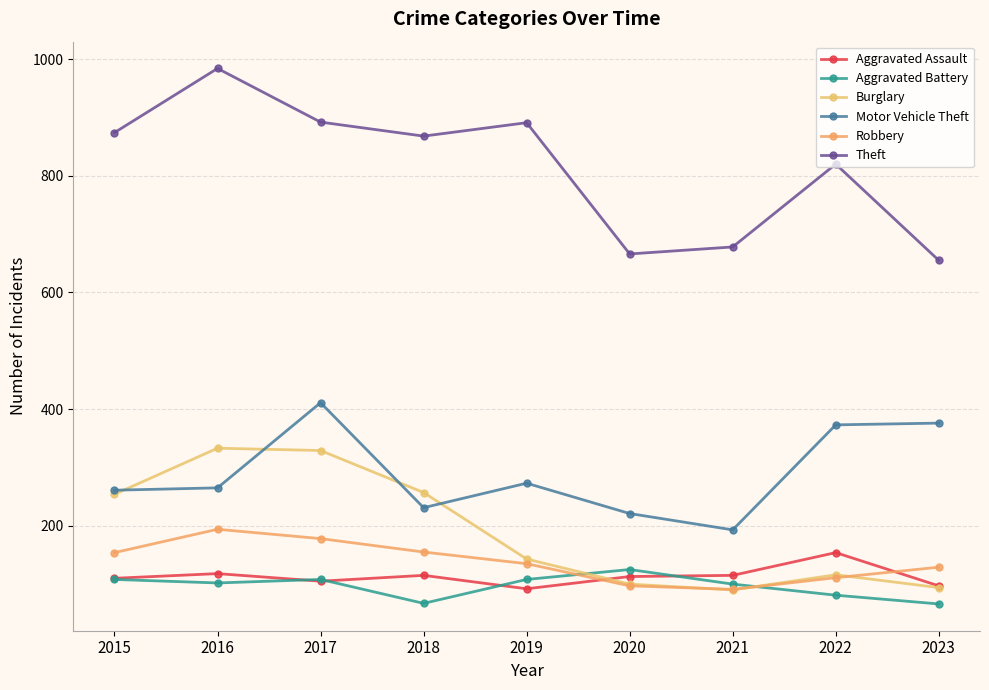

True or false: Aggravated Battery has more than 1 points higher than both neighbors.

True